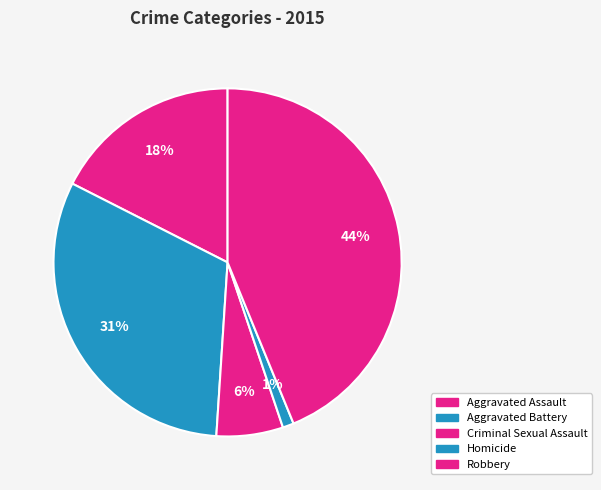

True or false: Homicide accounts for 11% of the total.

False